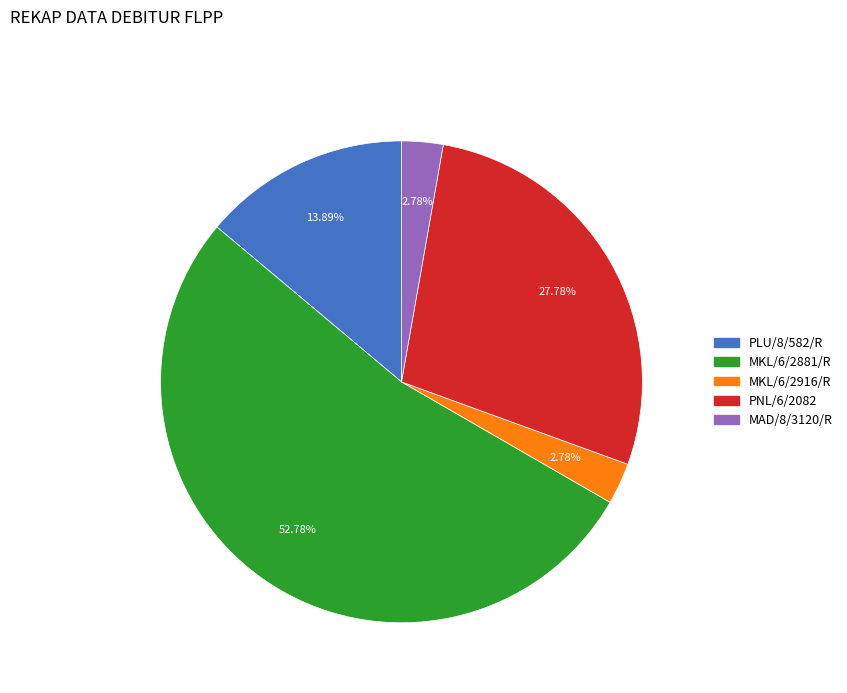

True or false: PLU/8/582/R accounts for 9% of the total.

False